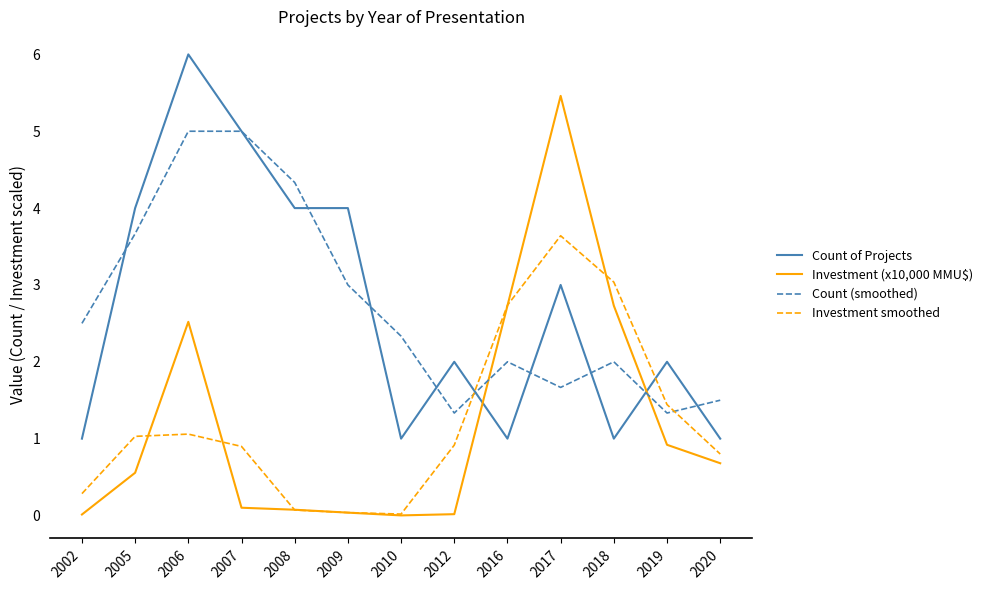

True or false: Investment smoothed and Count of Projects cross at least once.

True